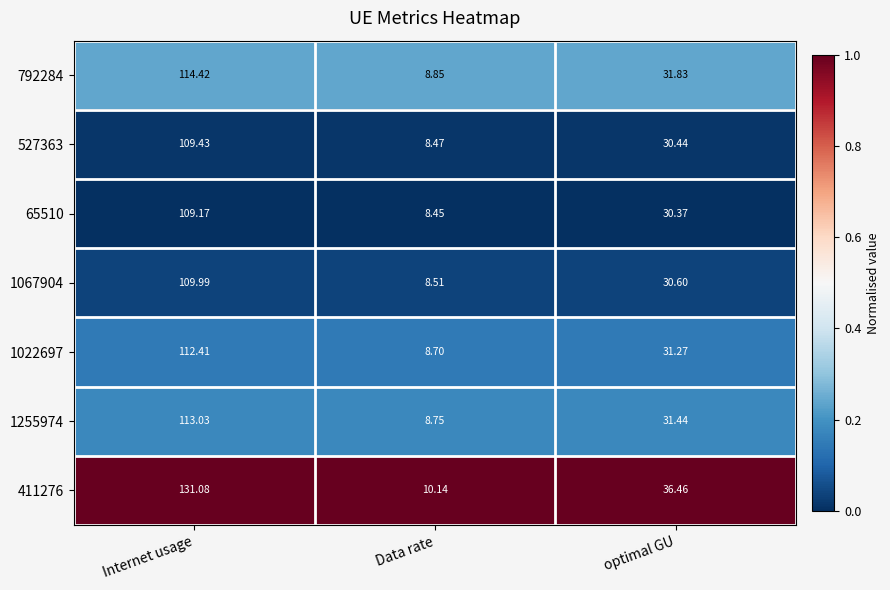

Rank the series at Internet usage from highest to lowest value.

411276, 792284, 1255974, 1022697, 1067904, 527363, 65510